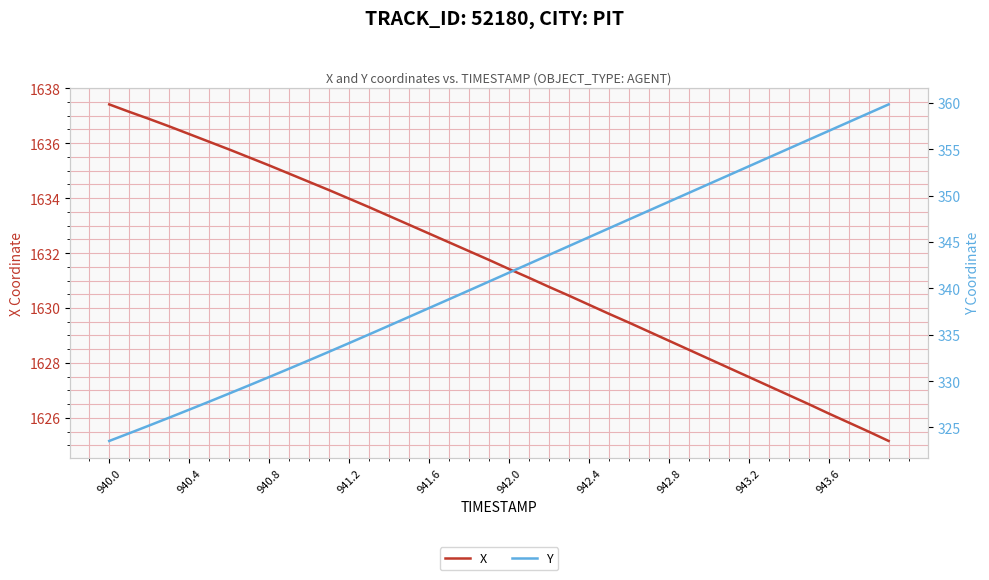

Is it true that X equals 1627.5 at 943.2?

True